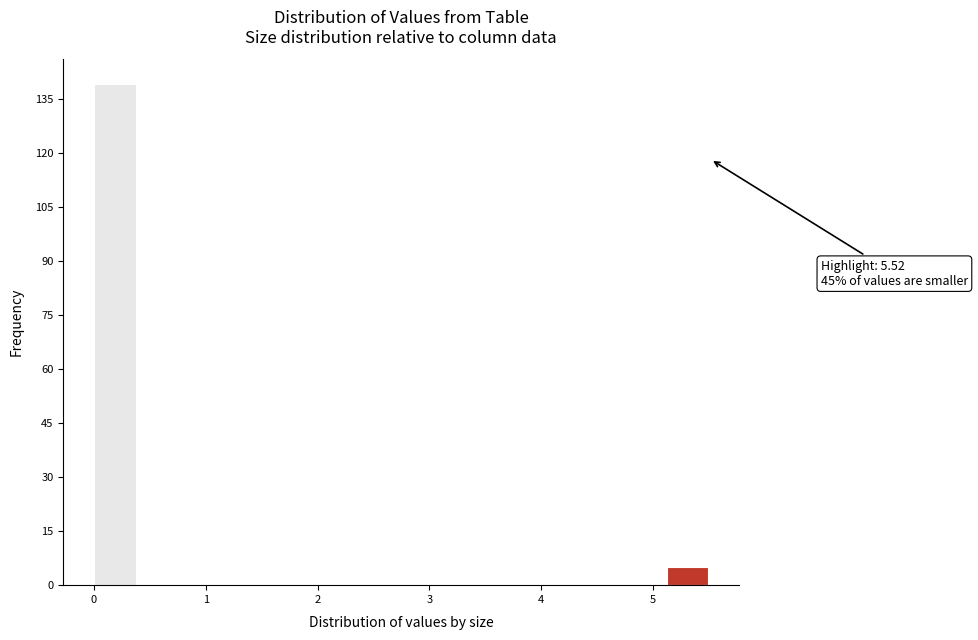

Around what value on the x-axis is the tallest bar? Give the approximate position of its centre, as read against the axis.

0.2